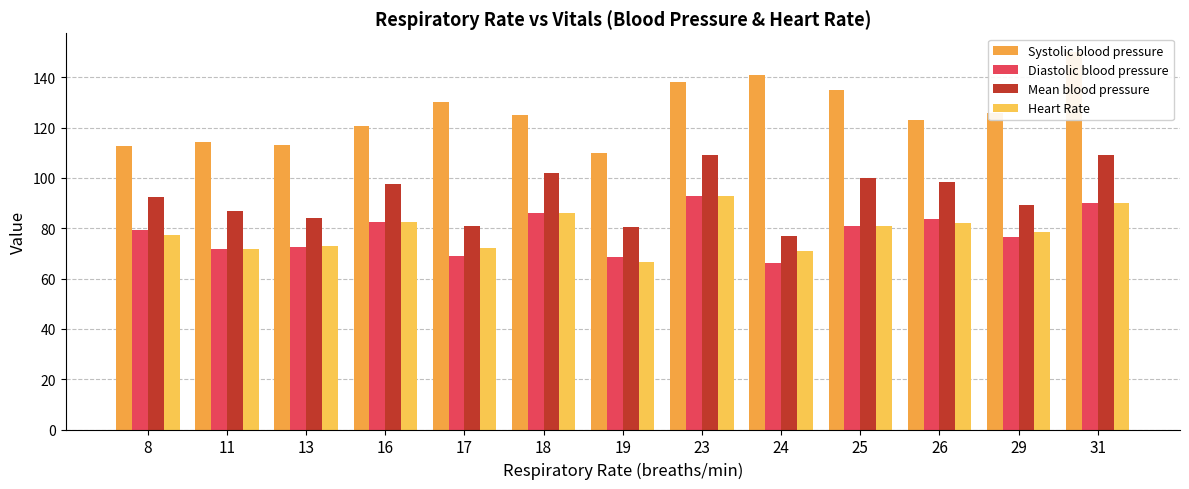

The Diastolic blood pressure series shows 137.7 at 23. True or false?

False